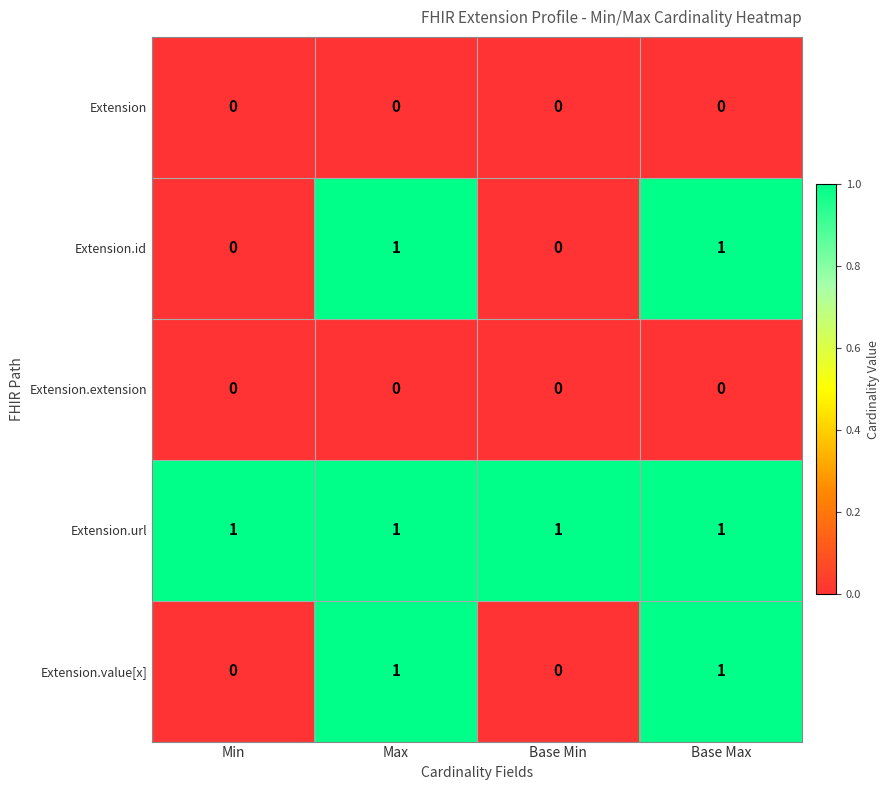

The value of Extension.extension at Base Max is 0. True or false?

True